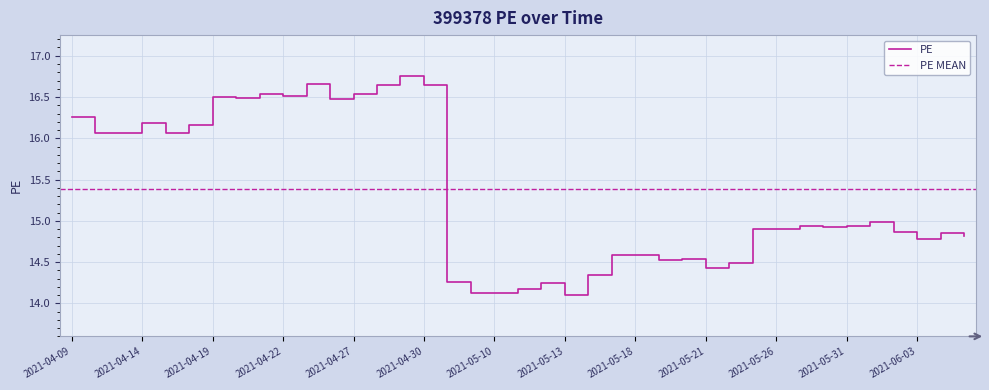

Rank the categories by value from lowest to highest.

2021-05-13, 2021-05-07, 2021-05-10, 2021-05-11, 2021-05-12, 2021-05-06, 2021-05-14, 2021-05-21, 2021-05-24, 2021-05-19, 2021-05-20, 2021-05-17, 2021-05-18, 2021-06-03, 2021-06-07, 2021-06-04, 2021-06-02, 2021-05-25, 2021-05-26, 2021-05-28, 2021-05-27, 2021-05-31, 2021-06-01, 2021-04-13, 2021-04-12, 2021-04-15, 2021-04-16, 2021-04-14, 2021-04-09, 2021-04-26, 2021-04-20, 2021-04-19, 2021-04-22, 2021-04-21, 2021-04-27, 2021-04-28, 2021-04-30, 2021-04-23, 2021-04-29